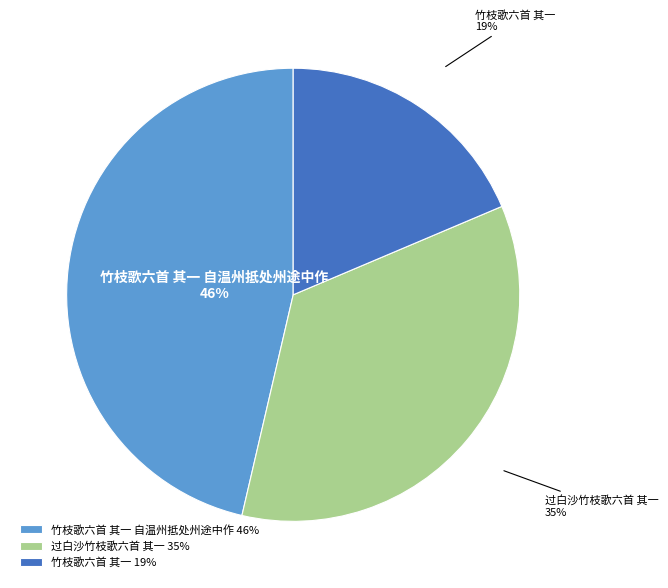

Does 竹枝歌六首 其一 account for over 50% of the chart?

No